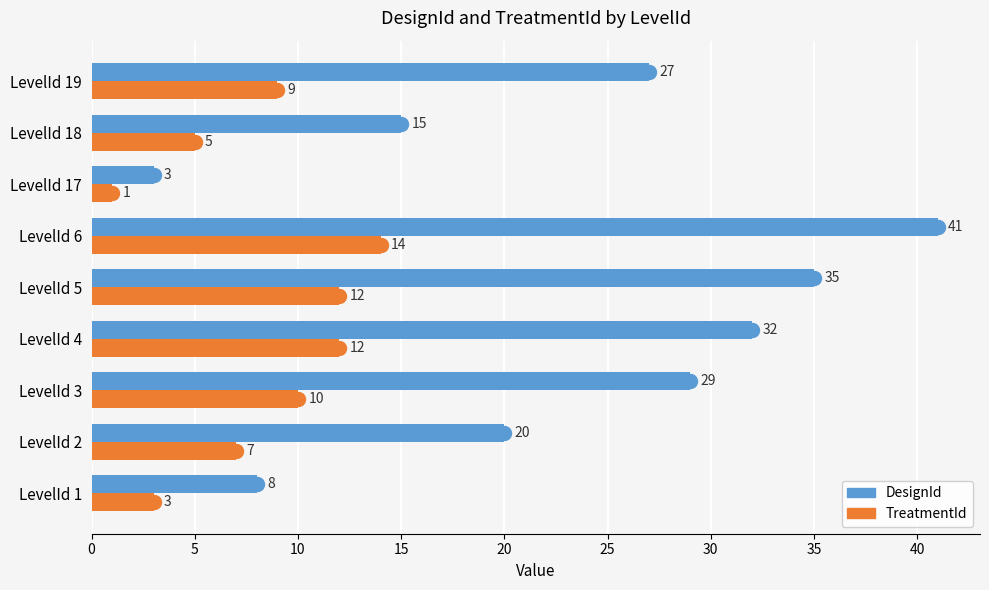

Which category has the lowest value across all series?

LevelId 17